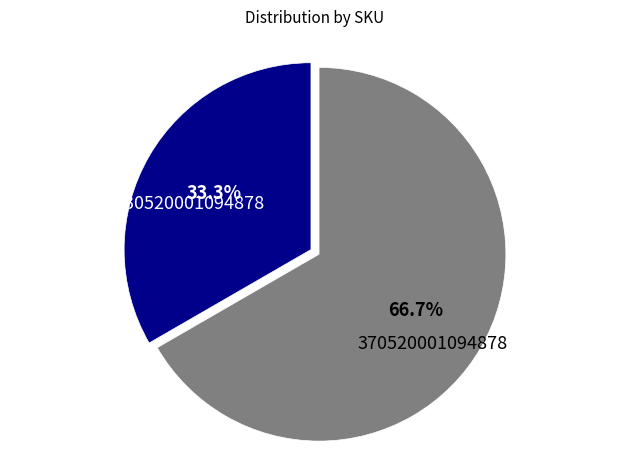

Approximately how many times larger is the value at 330520001094878 compared to 370520001094878?

0.5